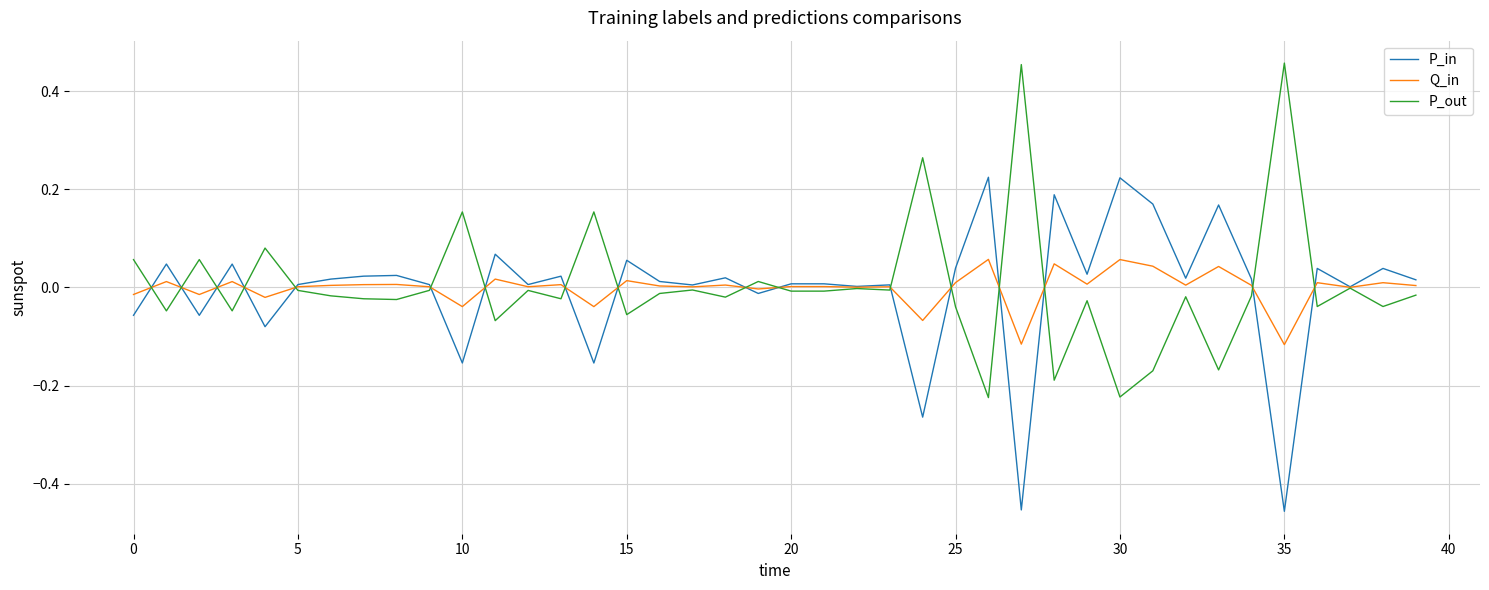

Is this an area chart (filled region under the line)?

No